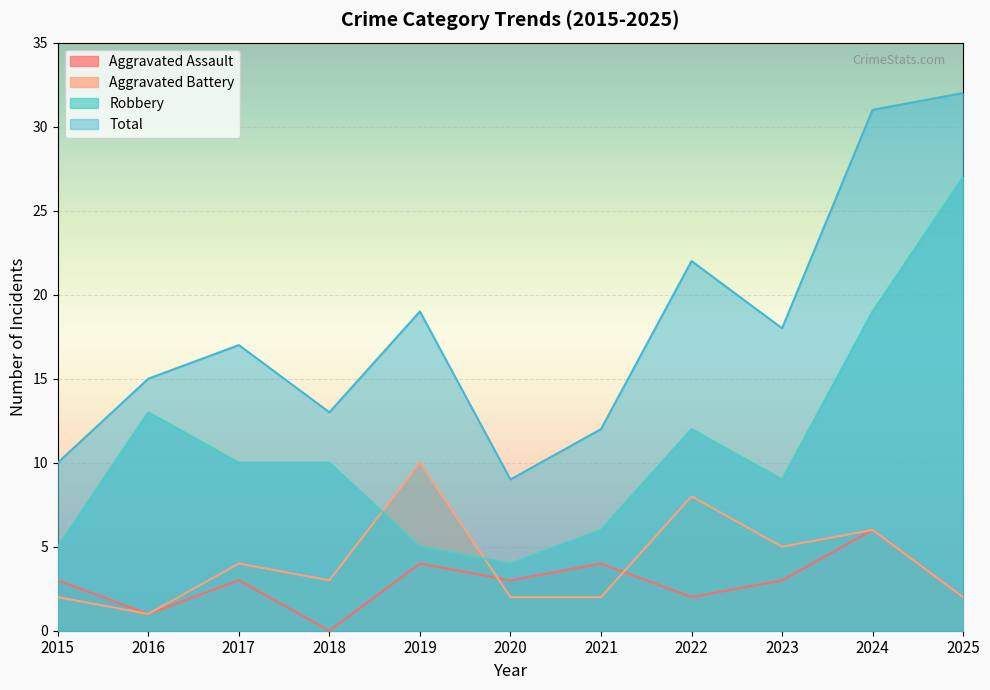

Where is the first local minimum for Total?

2018